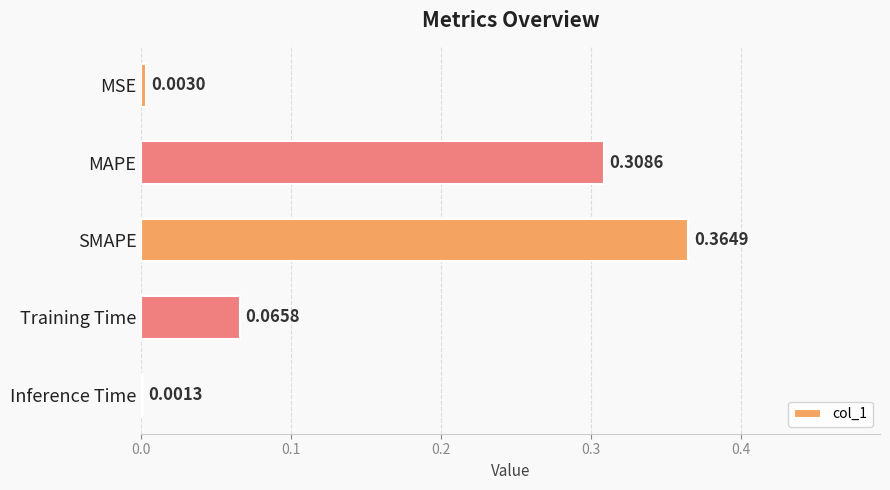

Does the chart contain stacked bars?

No